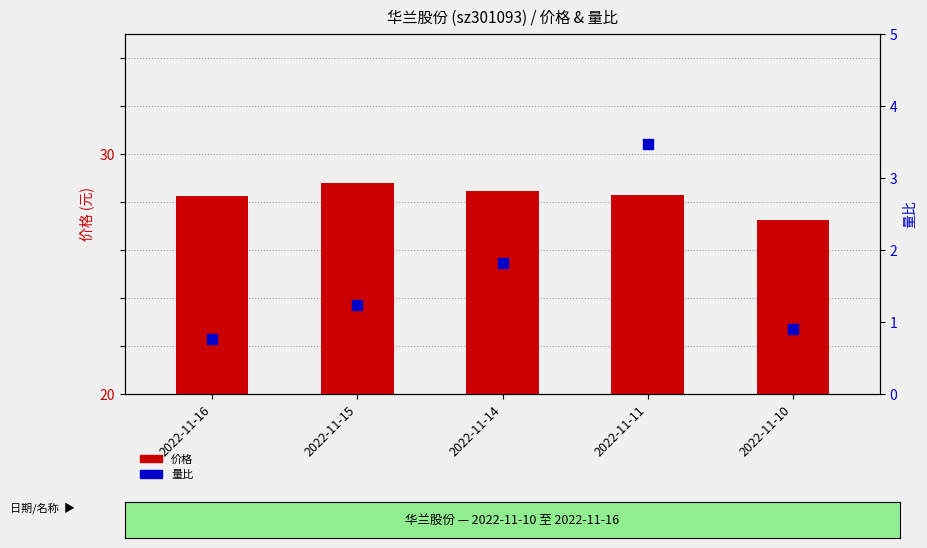

Is the value of 价格 at 2022-11-16 greater than the value of 量比 at 2022-11-10?

Yes